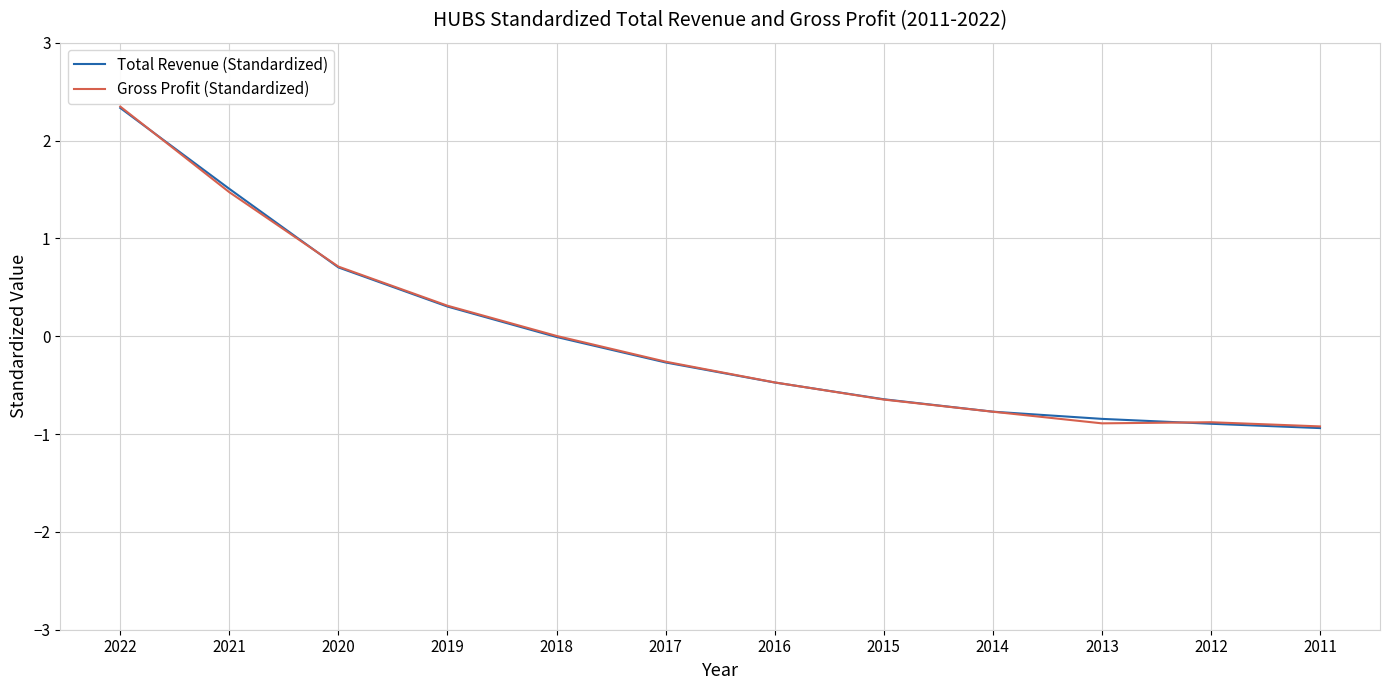

Is the value of Gross Profit (Standardized) at 2022 greater than the value of Total Revenue (Standardized) at 2011?

Yes